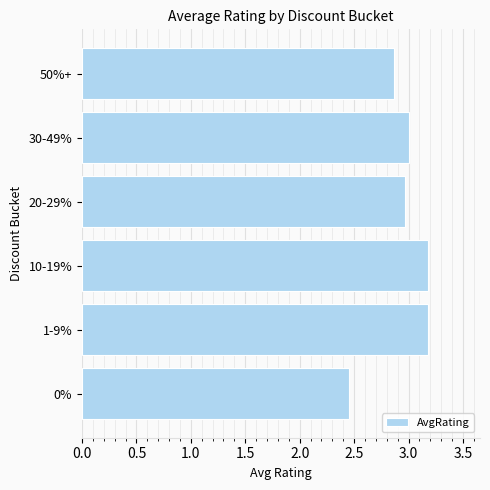

Between 50%+ and 20-29%, which is larger?

20-29%